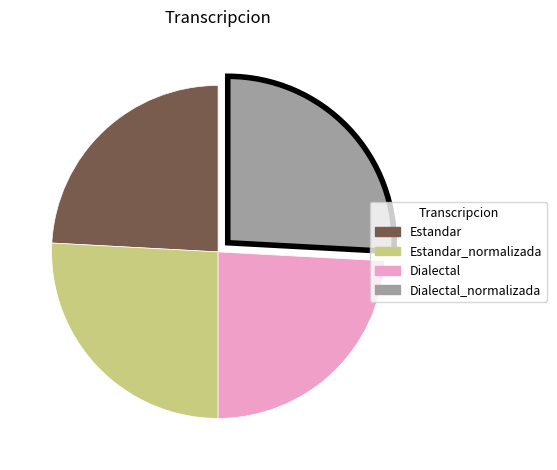

How many slices are in this pie chart?

4